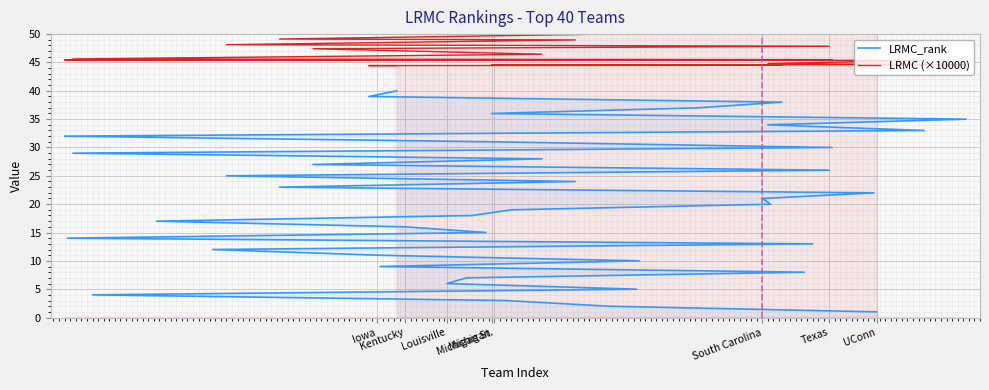

Rank the series by their average value, from lowest to highest.

LRMC_rank, LRMC (×10000)